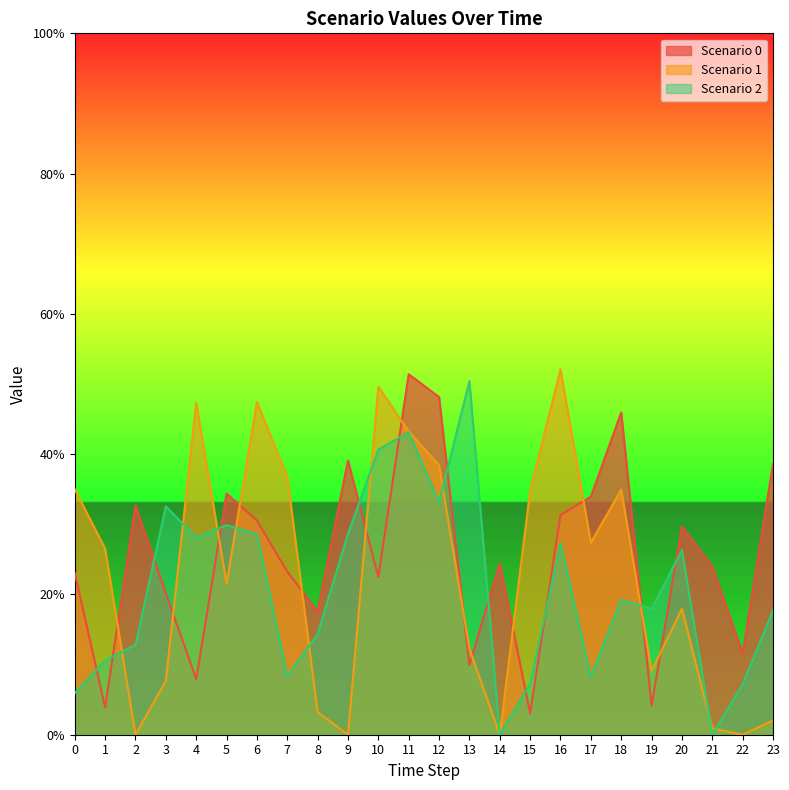

At which category does Scenario 0 reach its first local peak?

2